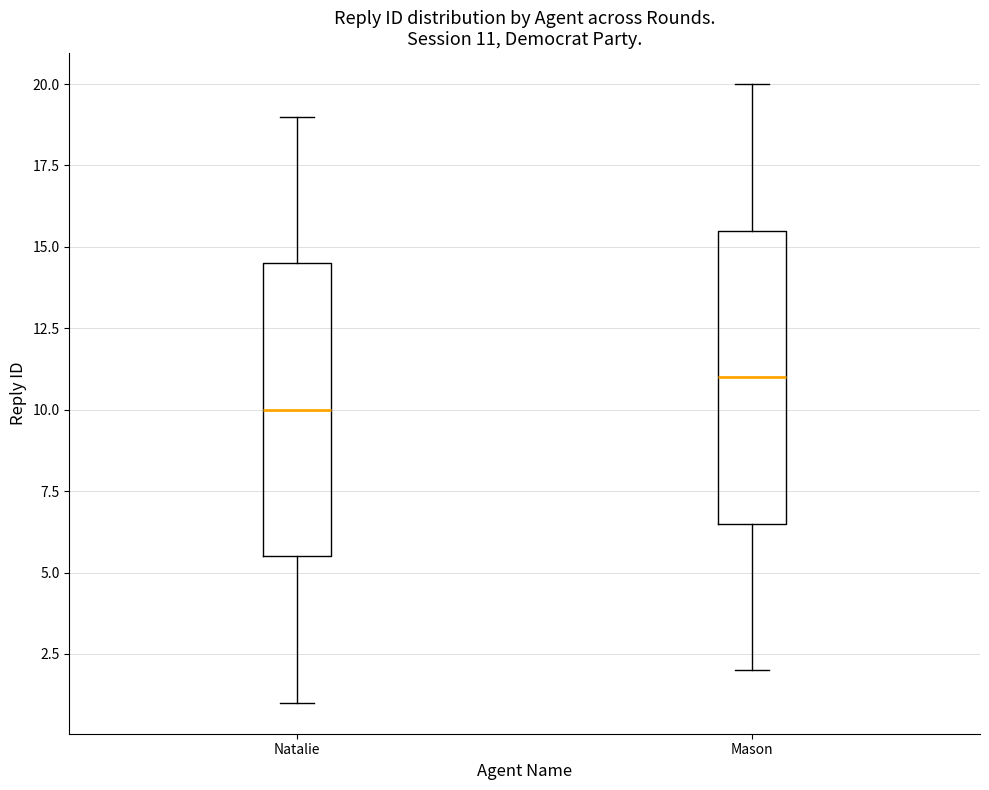

Which box has the highest median line?

Mason